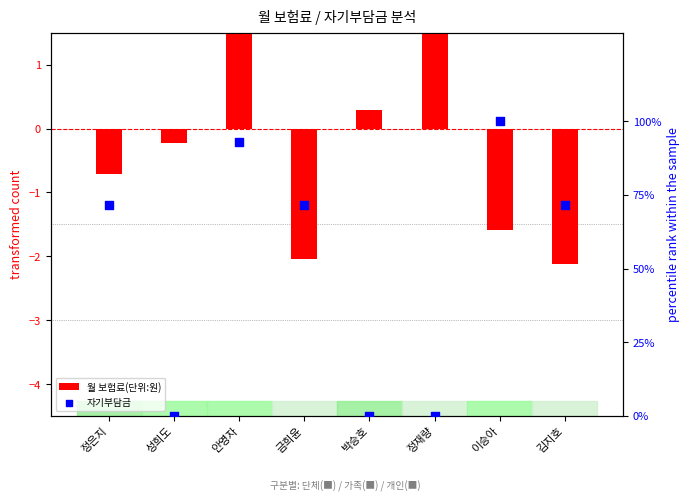

Which series contains the highest Y value?

자기부담금